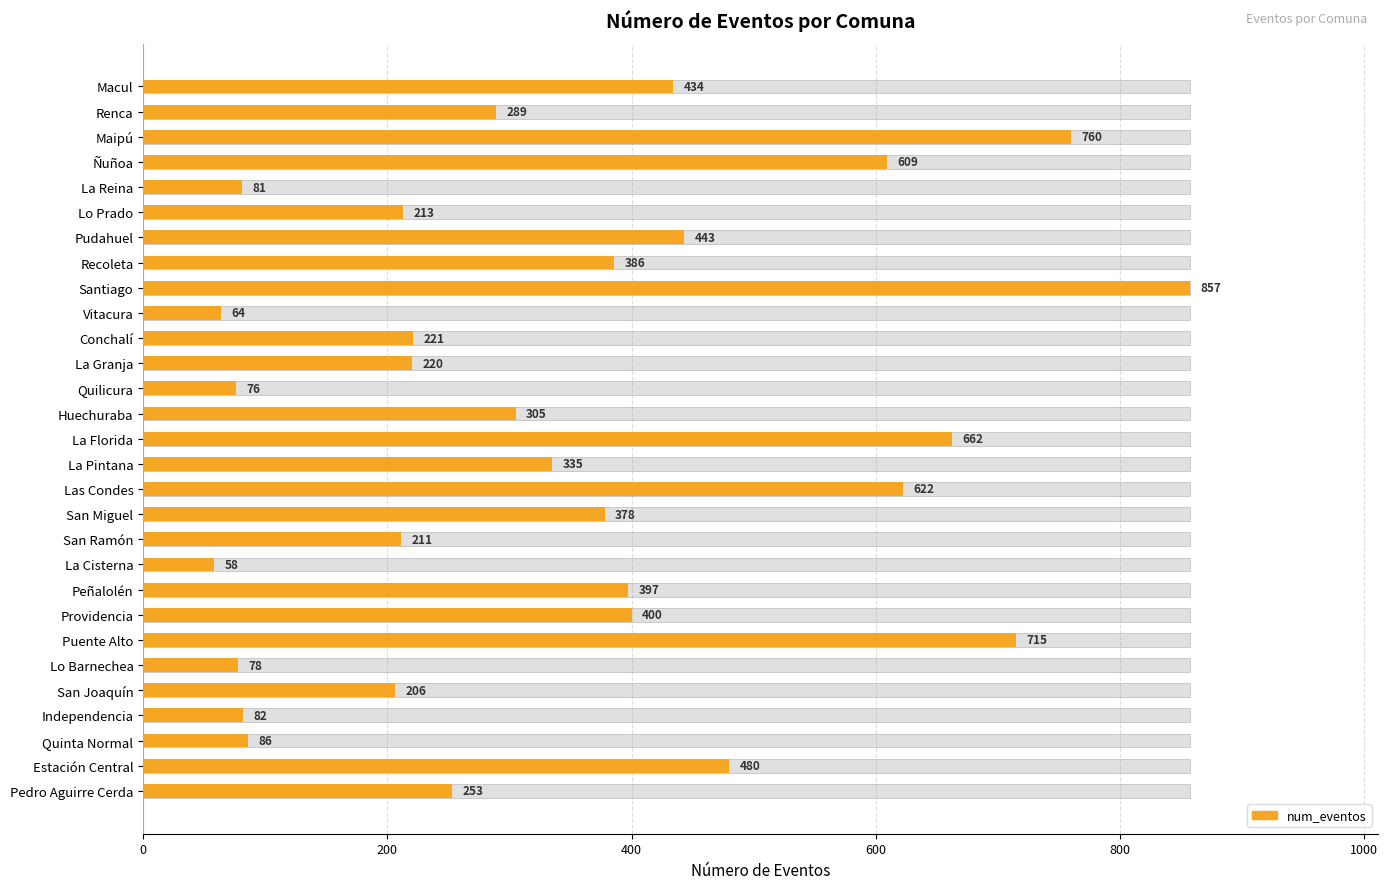

What is the sum of all values?

9921